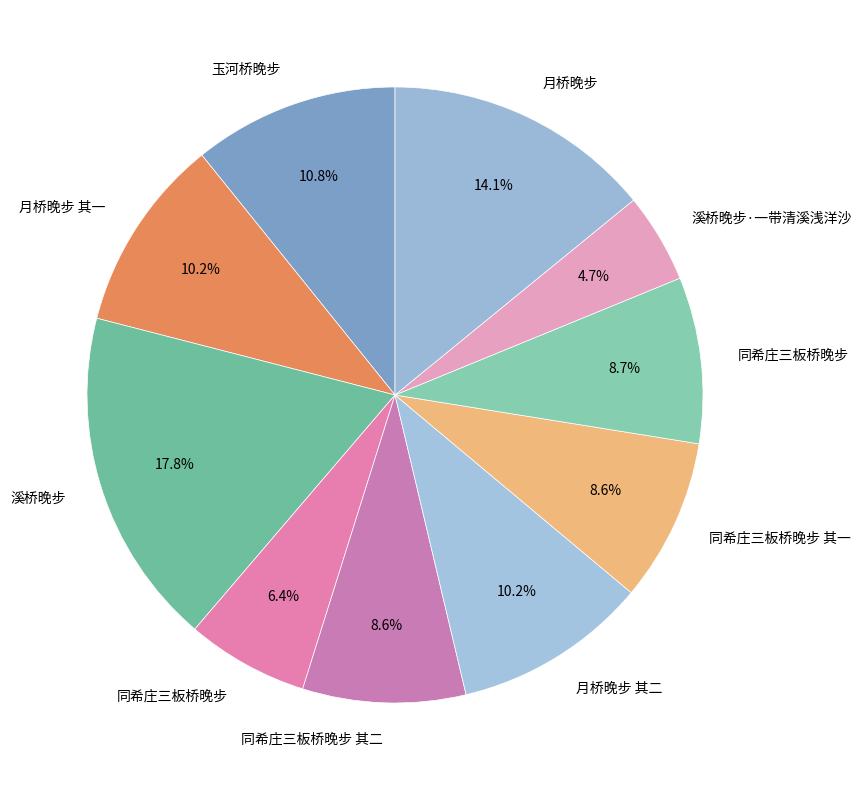

Which slice is the smallest?

溪桥晚步·一带清溪浅洋沙